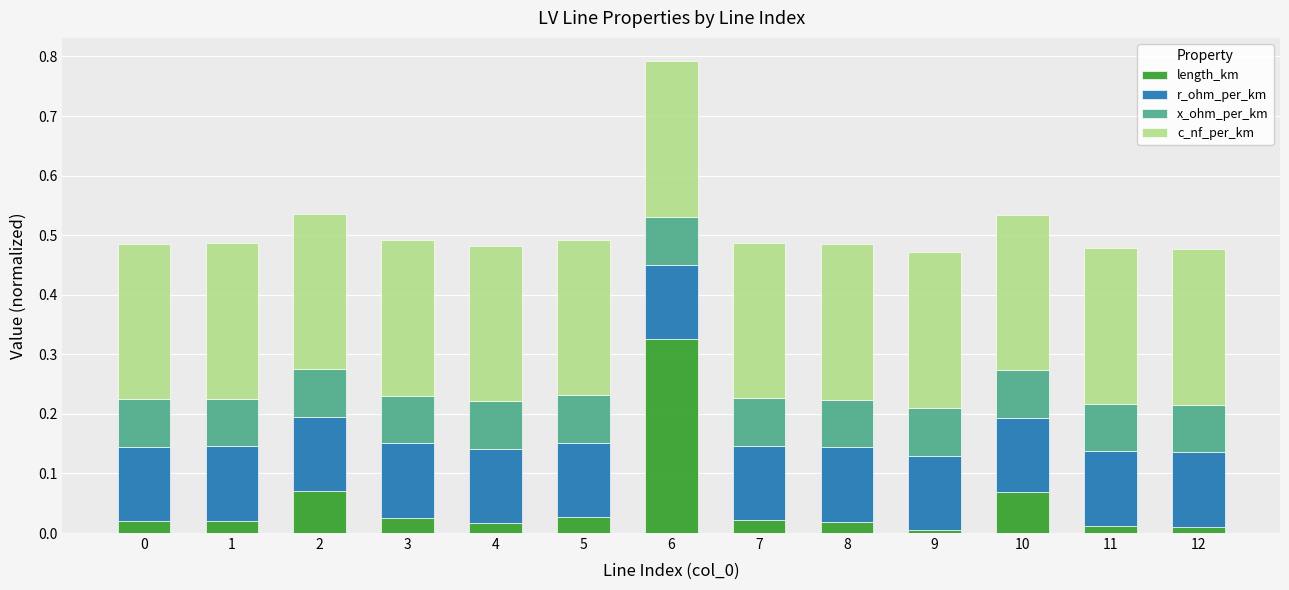

The value of length_km at 7 is 0.0. True or false?

True